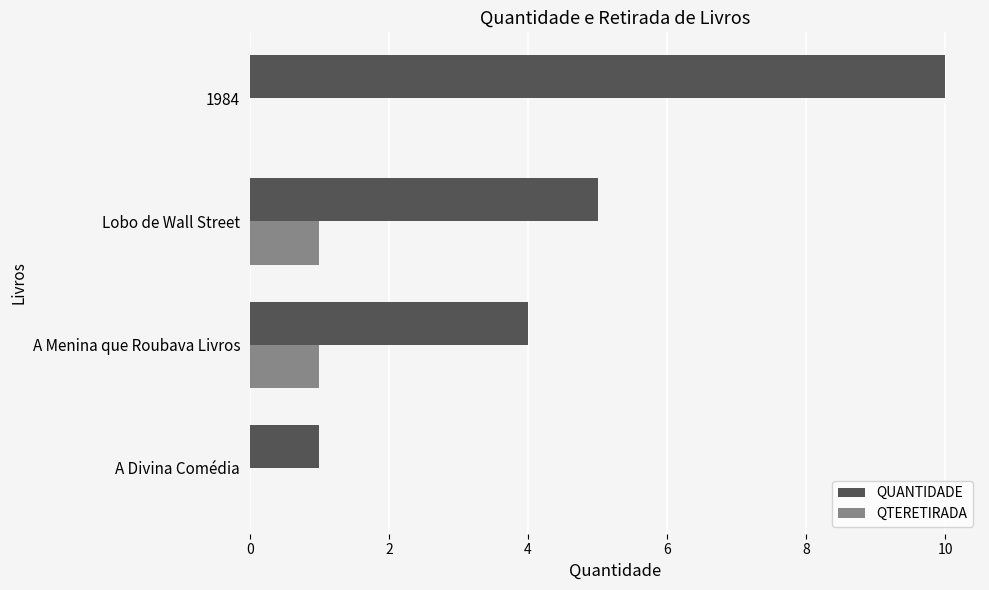

Which series has the largest range (max minus min)?

QUANTIDADE